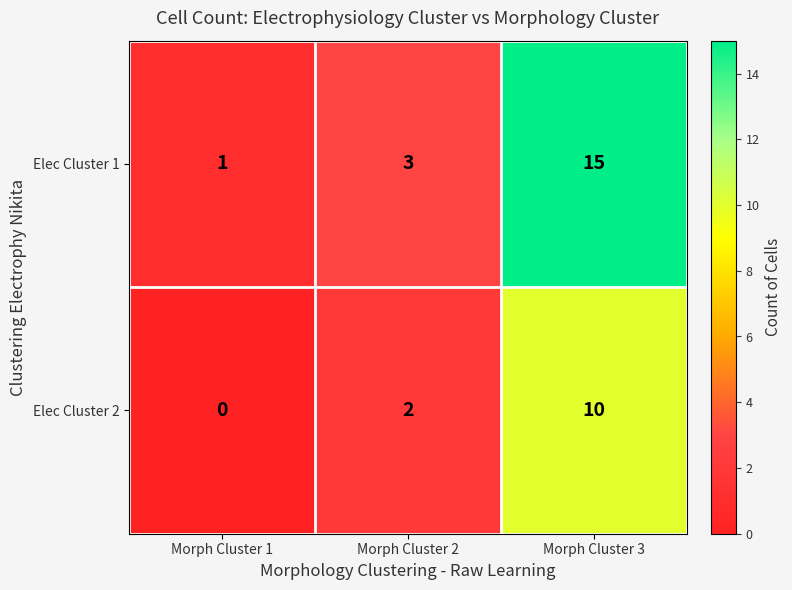

Which label corresponds to the smallest value in the chart?

Morph Cluster 1